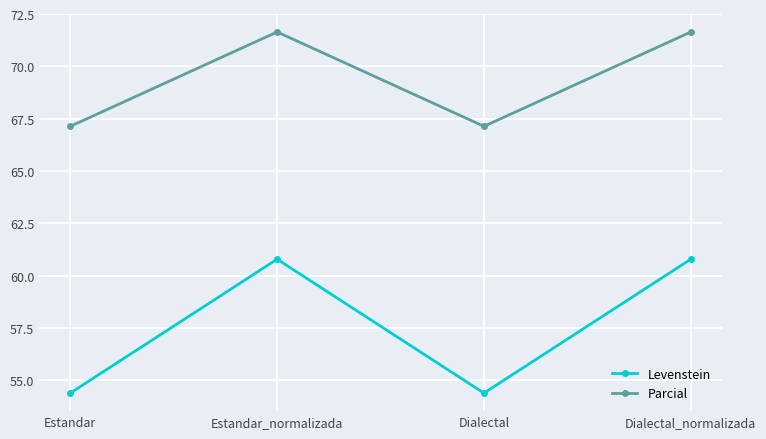

How many interior local peaks does the Parcial series have?

1